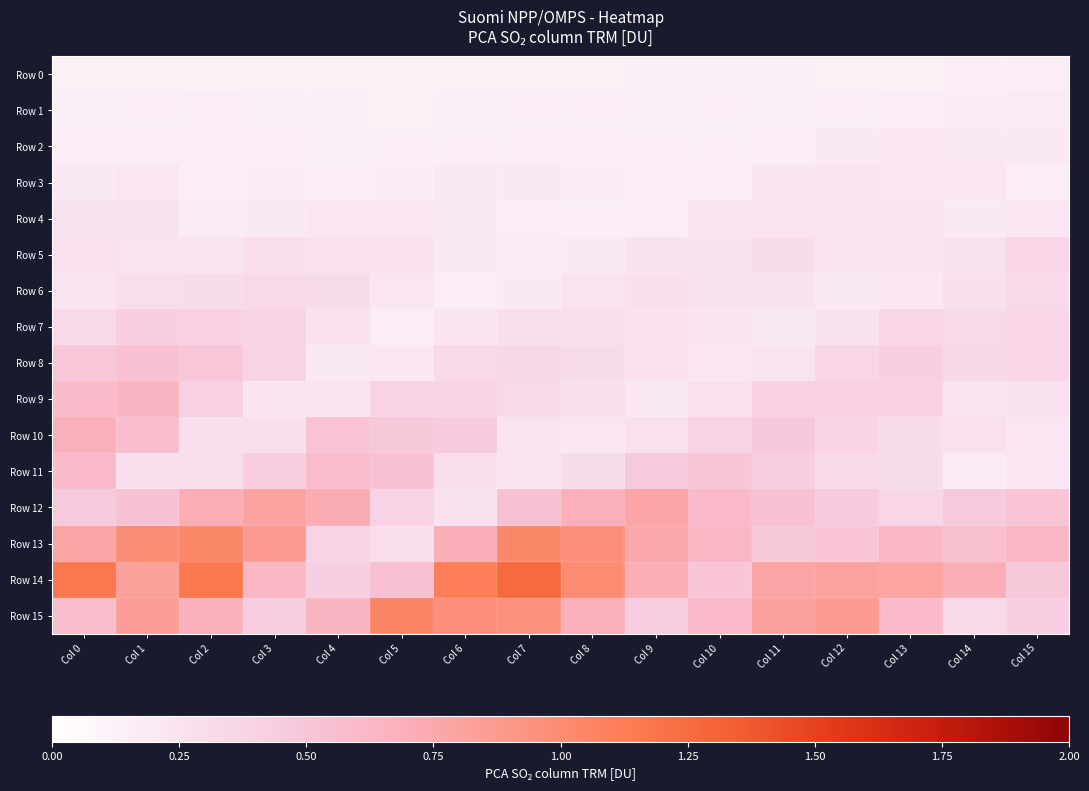

How many series are shown in this chart?

16